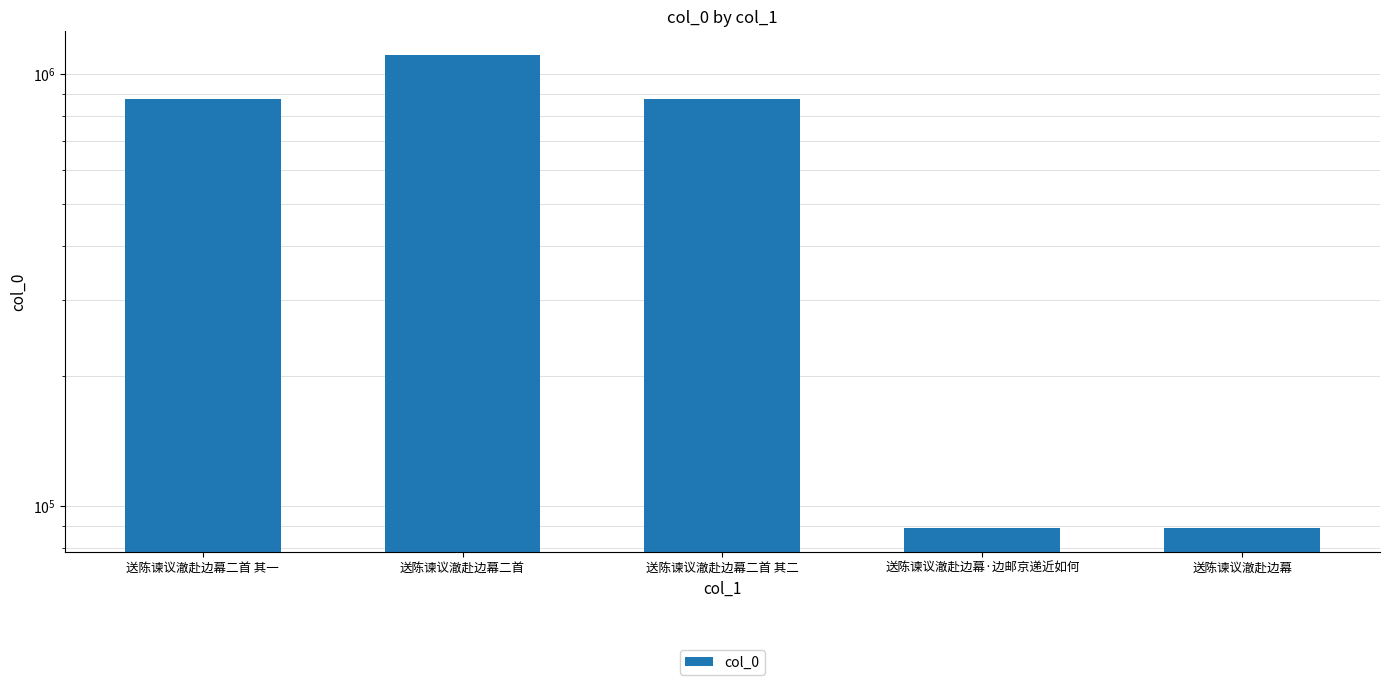

What is the difference between the values at 送陈谏议澈赴边幕 and 送陈谏议澈赴边幕二首?

1020022